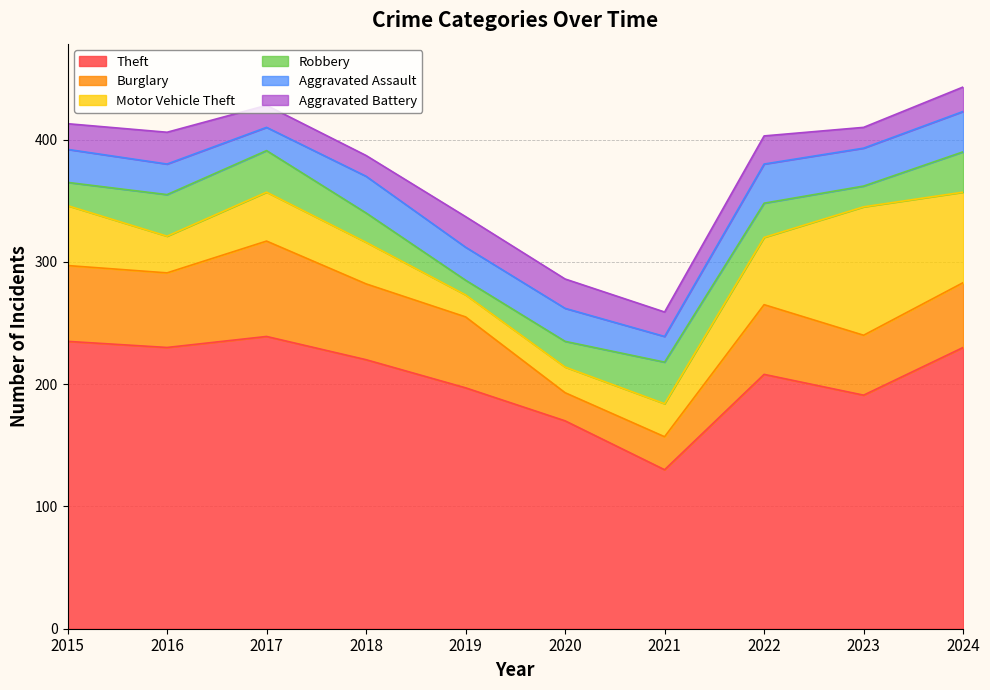

Between 2024 and 2023, which is larger?

2024